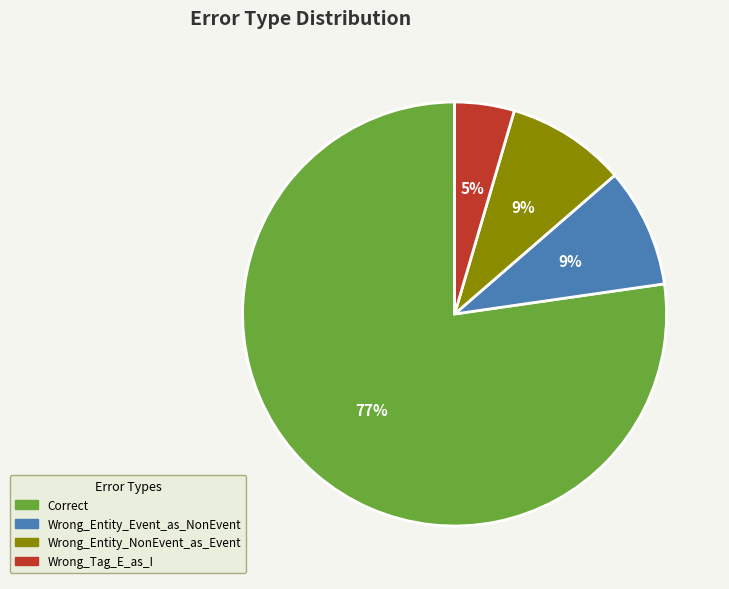

How many slices are in this pie chart?

4